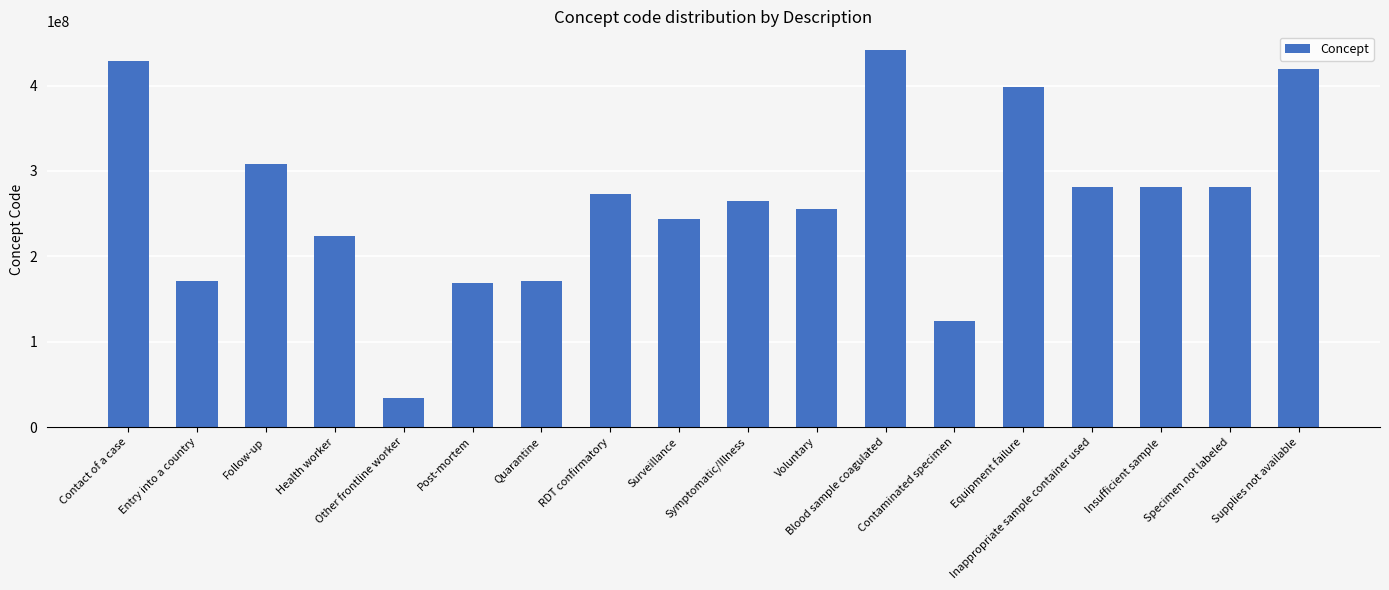

Is it true that the value at Entry into a country is 171367005?

True